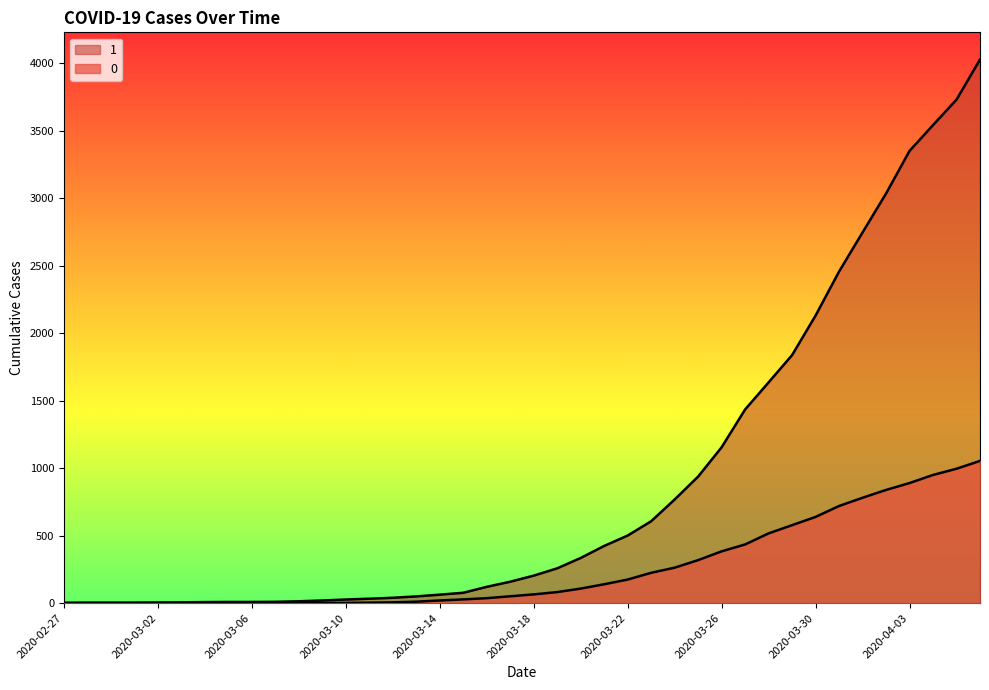

True or false: 0 and 1 cross at least once.

False